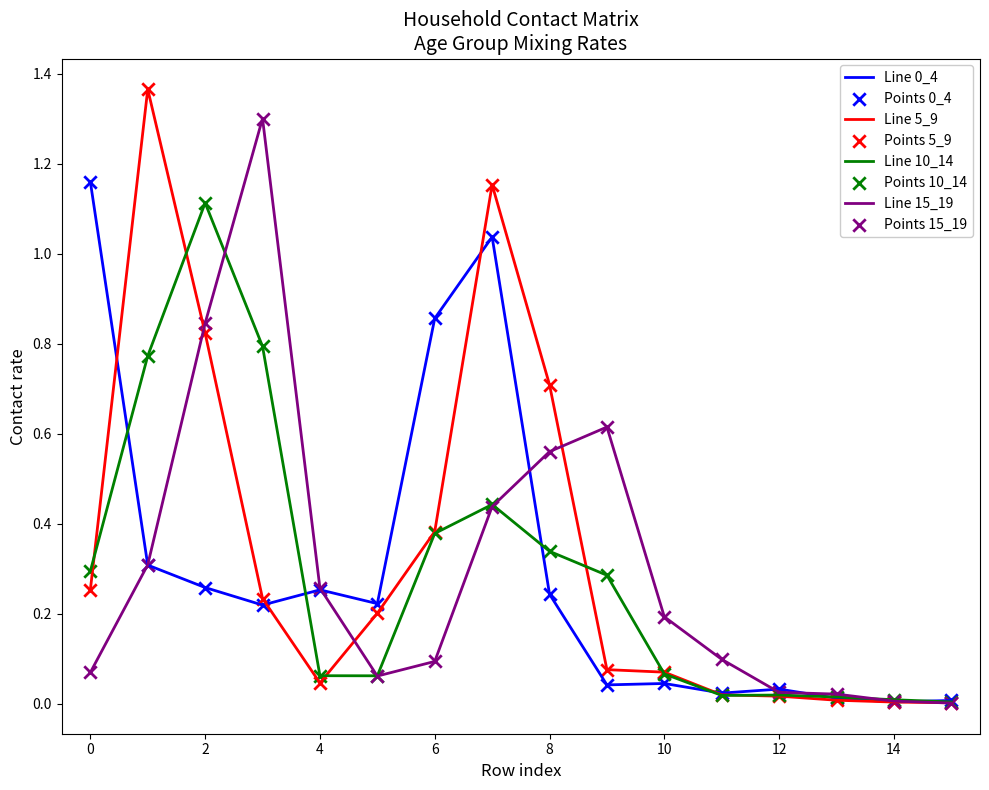

Which series has the widest spread of values?

Line 5_9